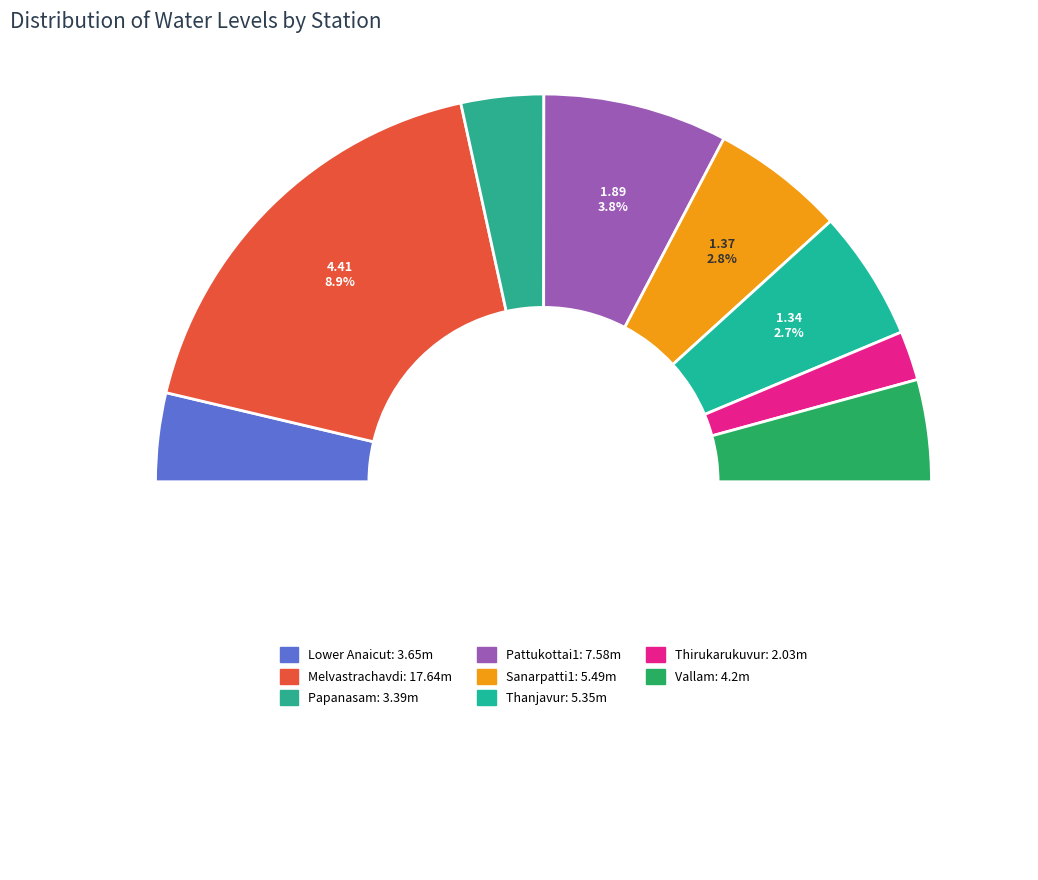

To the nearest percent, what percentage of the pie is Thanjavur?

11%